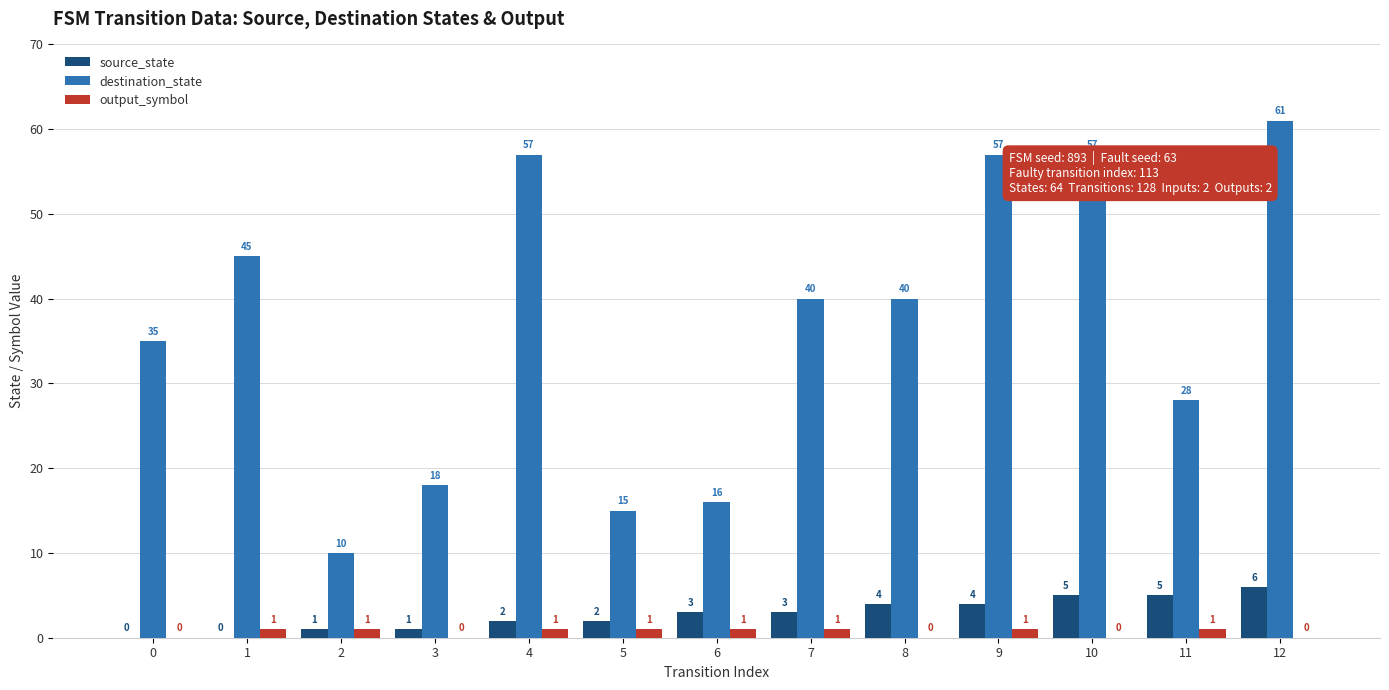

Is the value of output_symbol at 8 greater than the value of source_state at 10?

No